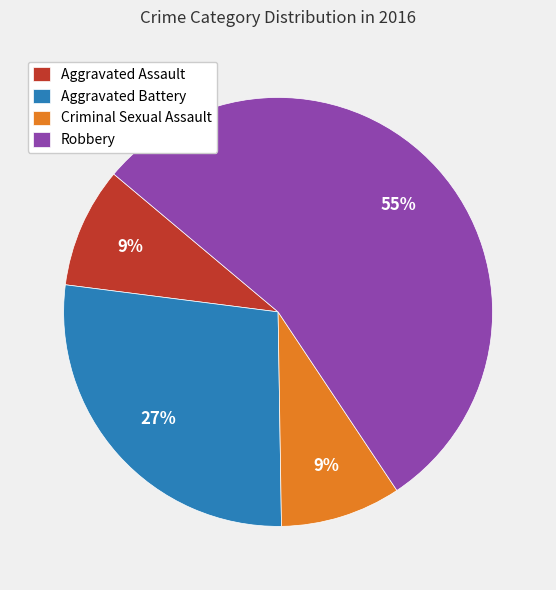

Do Aggravated Assault and Criminal Sexual Assault together represent more than half of the pie?

No